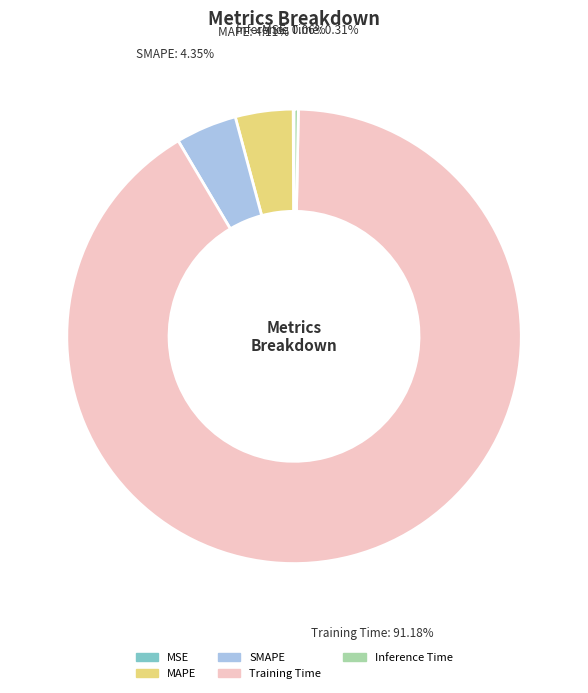

The SMAPE slice represents 16% of the pie. True or false?

False